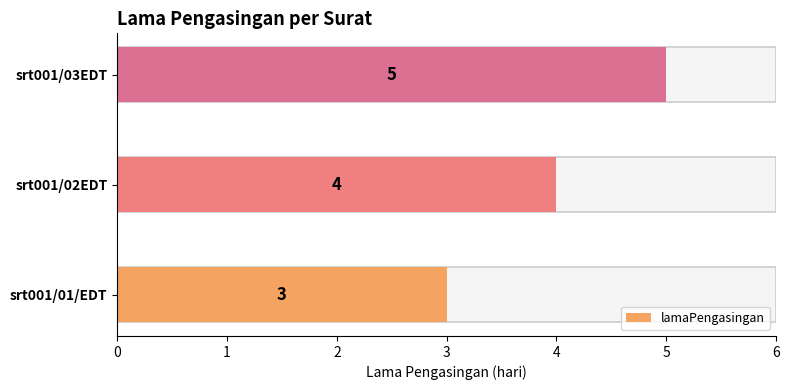

What is the value of the 1st bar from the left?

3